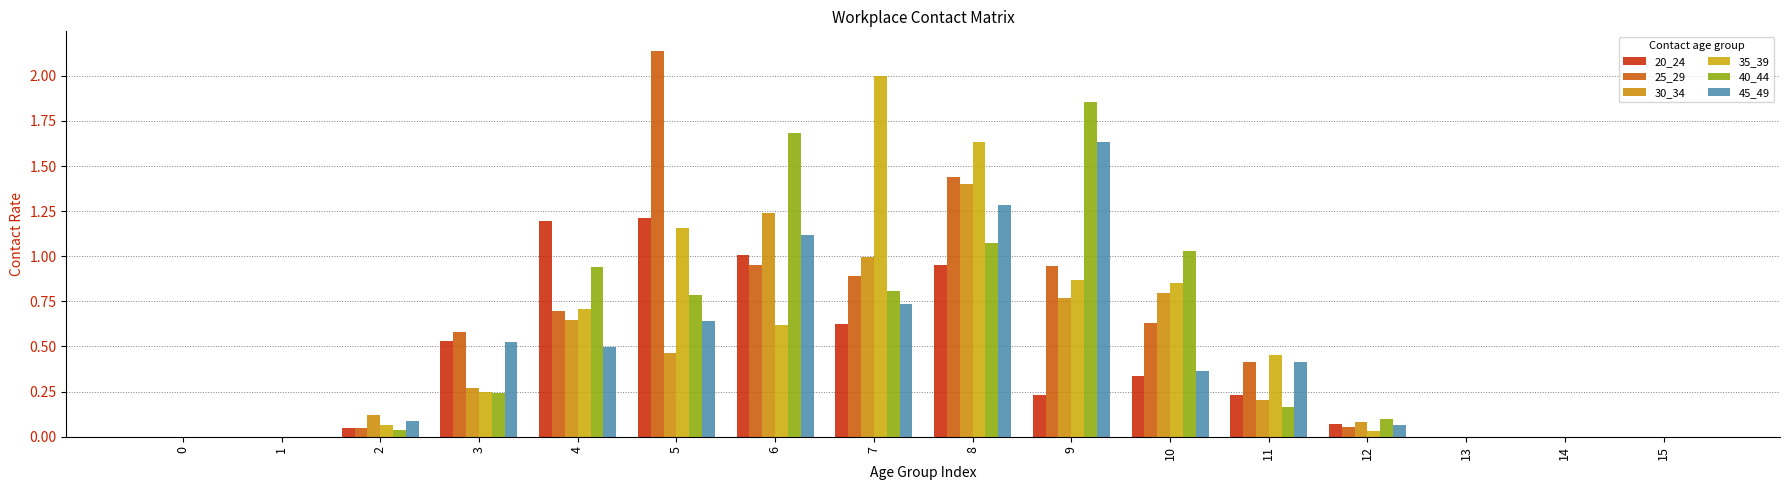

What is the sum of the 40_44 values at 9 and 10?

2.9